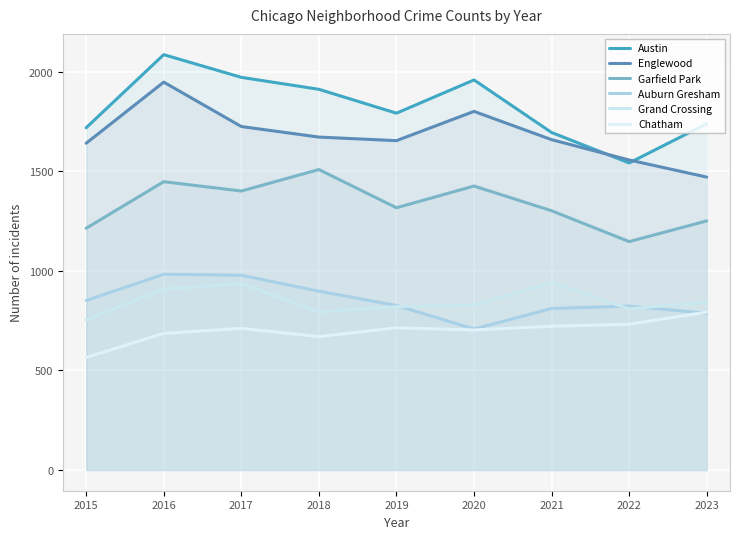

At which label does Grand Crossing reach its peak?

2021